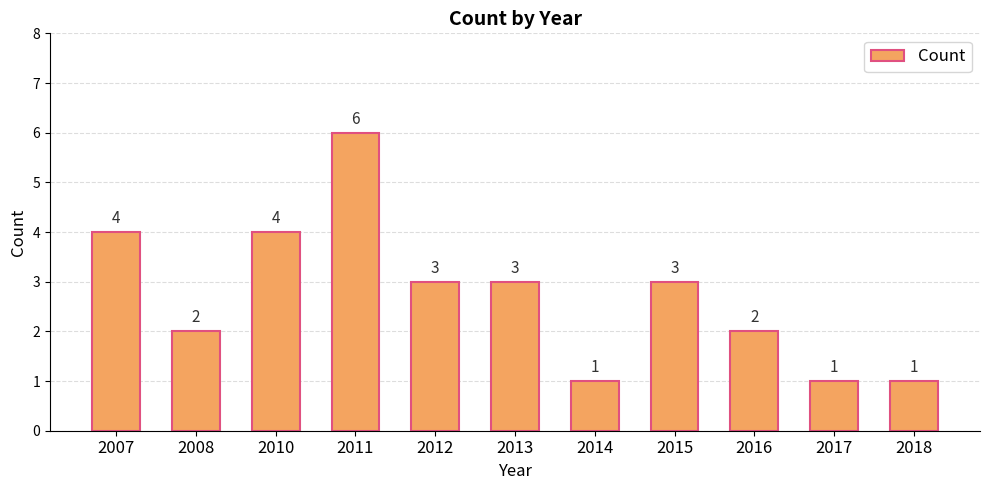

What is the greatest value displayed?

6